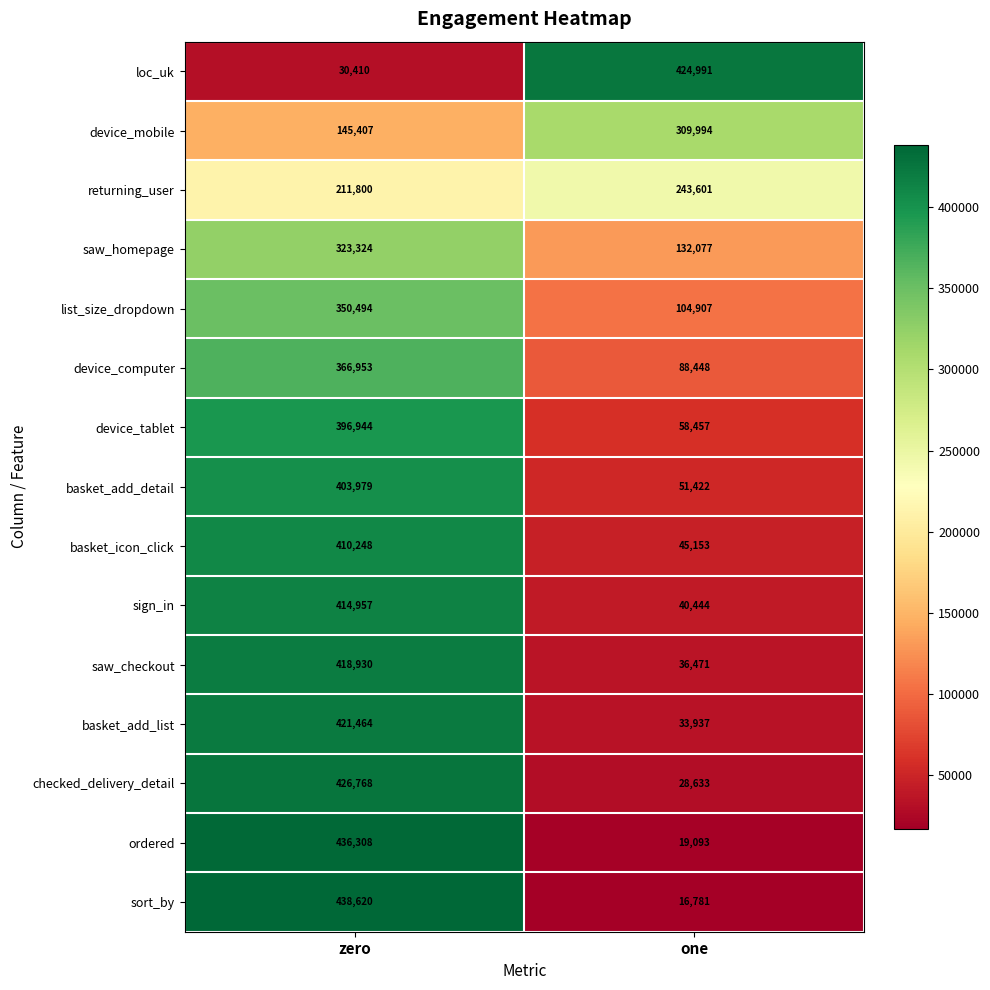

What is the maximum value shown in the chart?

438620